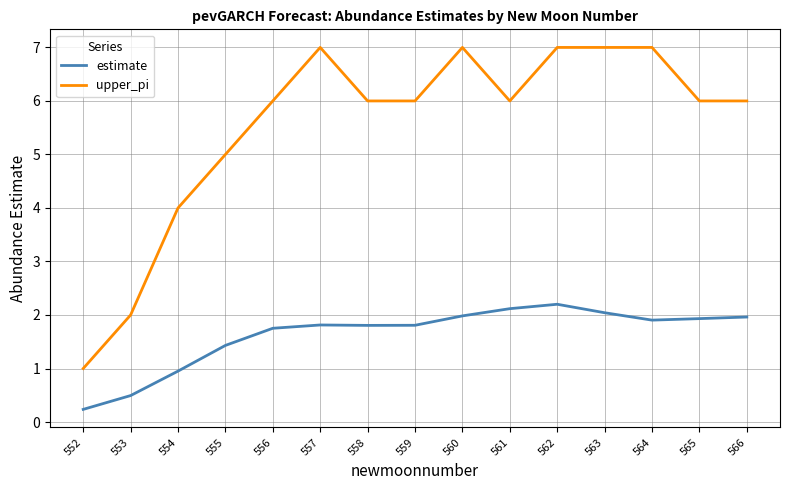

True or false: upper_pi has a value of 1.0 at 552.

True